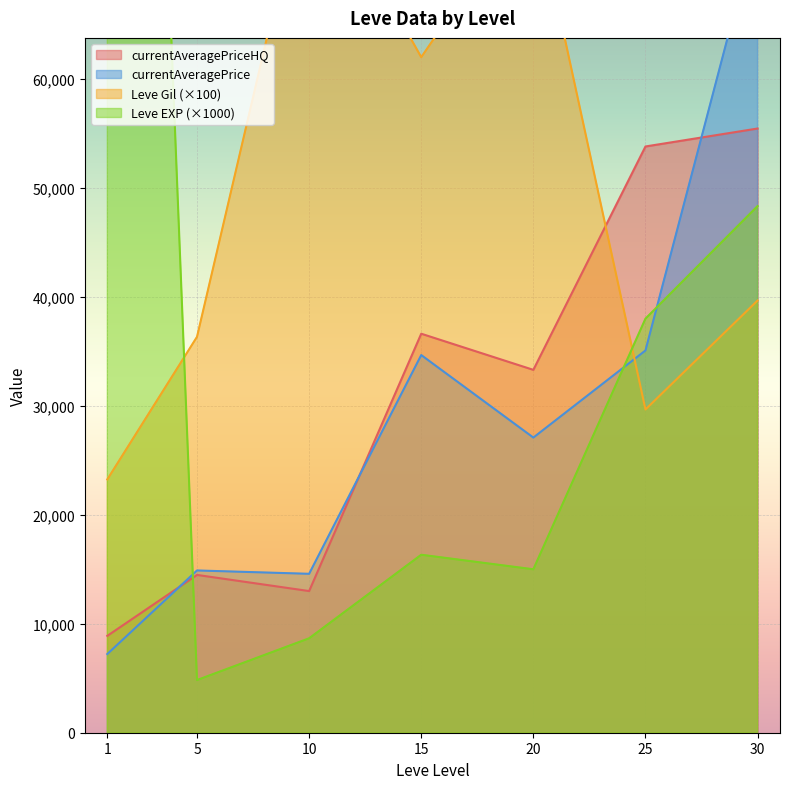

Is the value of Leve EXP at 1 greater than the value of currentAveragePrice at 10?

No